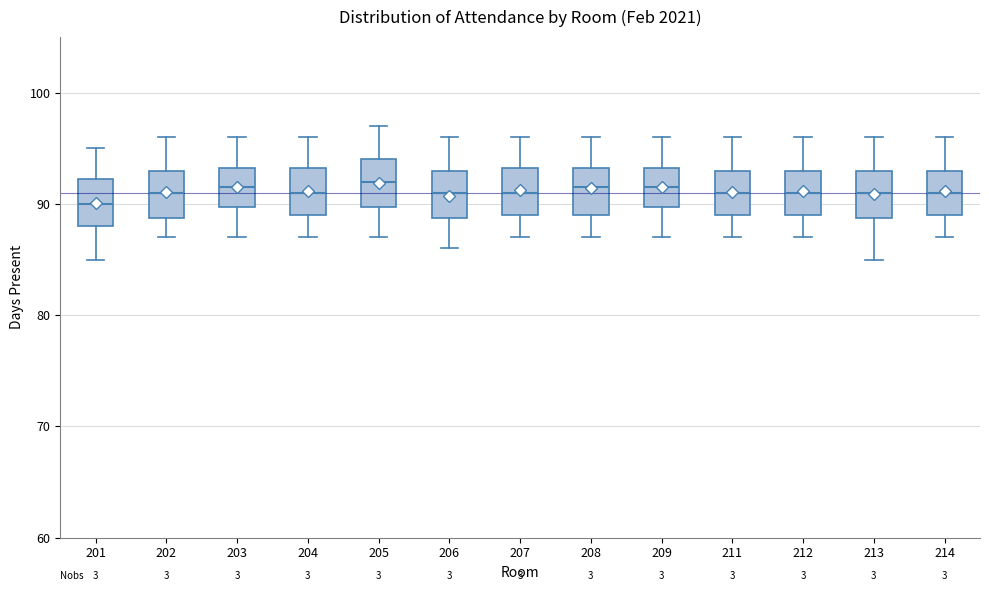

Where does the lower whisker of the box at x = 212 end on the y-axis? The values are not printed on the chart, so give them approximately, as read against the axis.

87